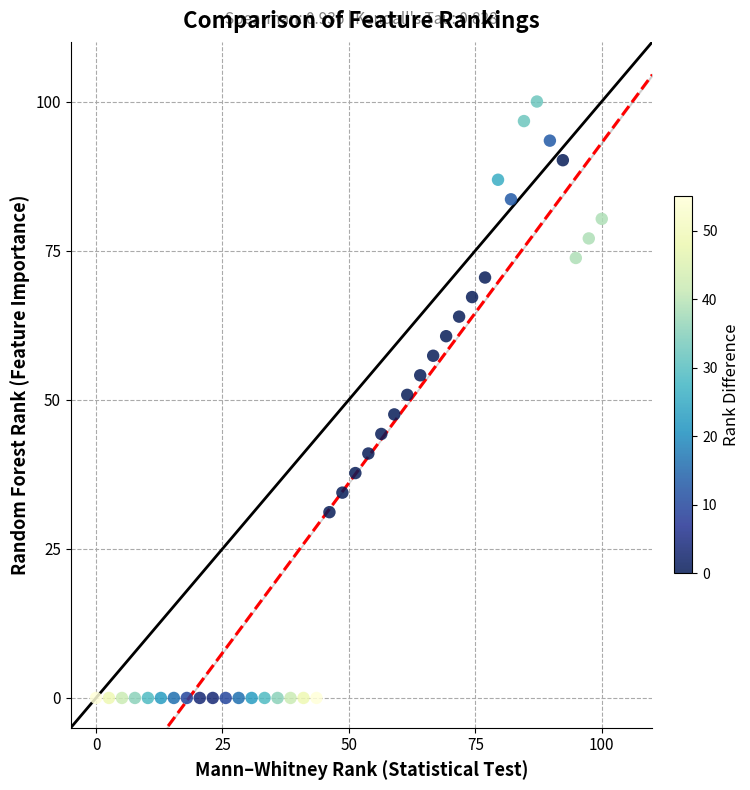

What is the range of X values (max minus min)?

100.0